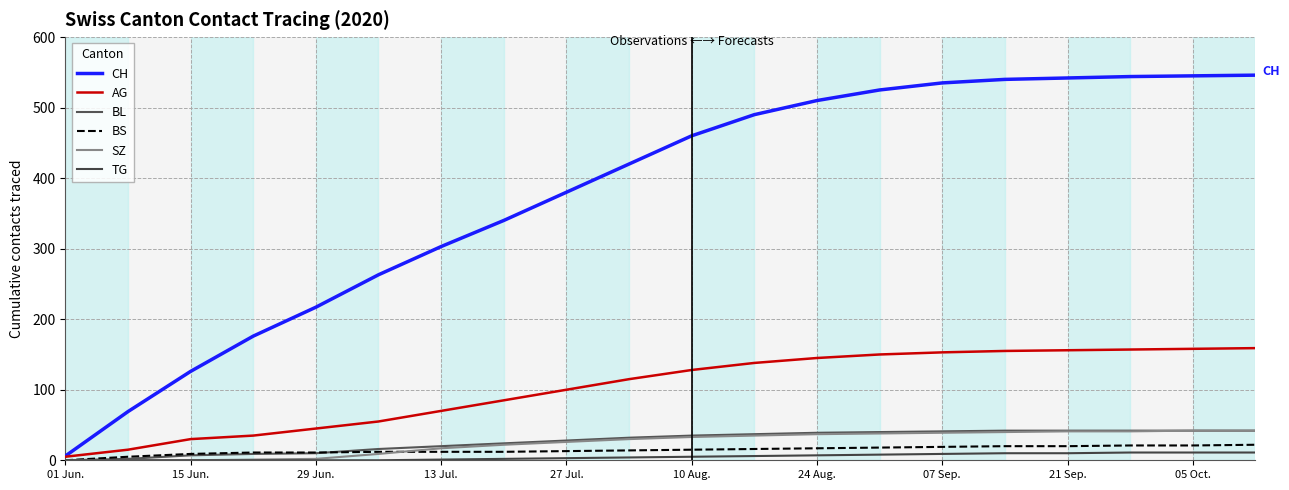

How many positive values does the BS series have?

19